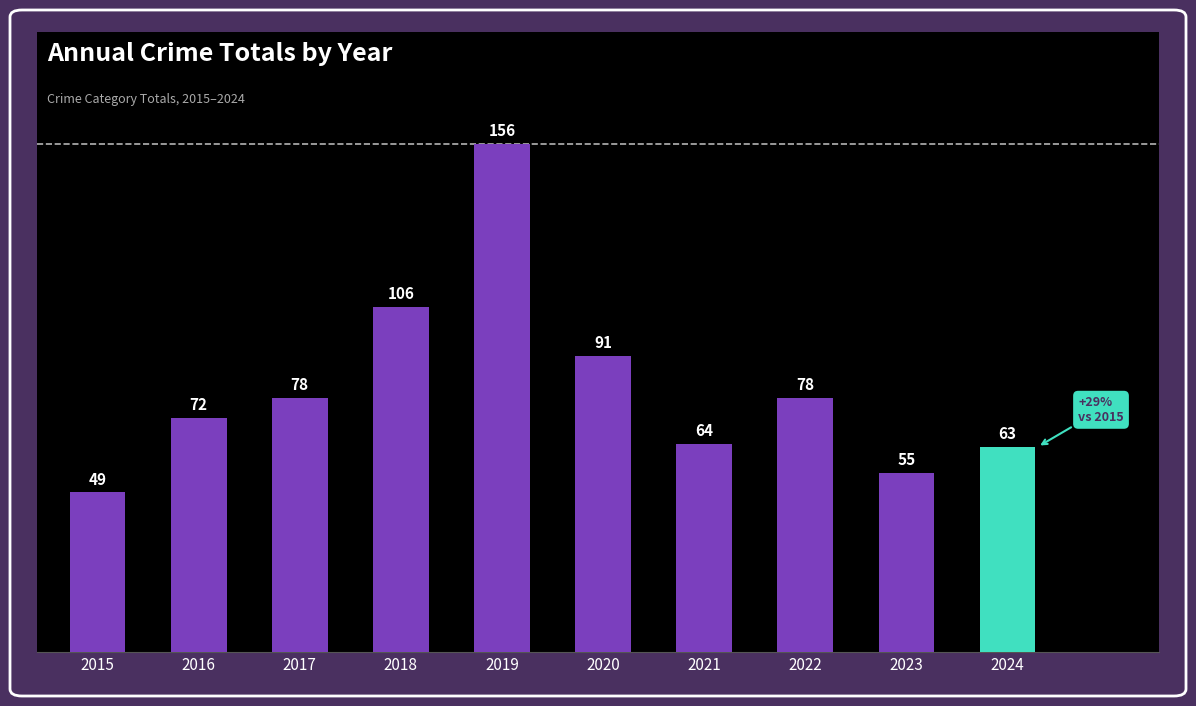

How many values are below 78?

5